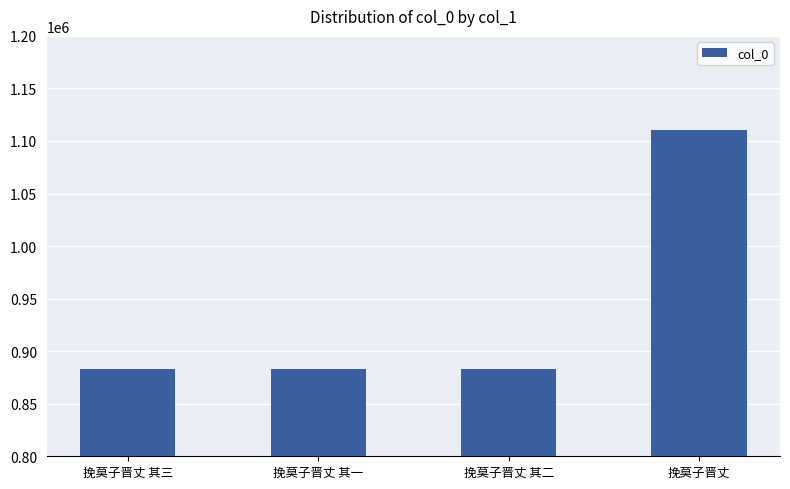

What is the sum of all values?

3759234